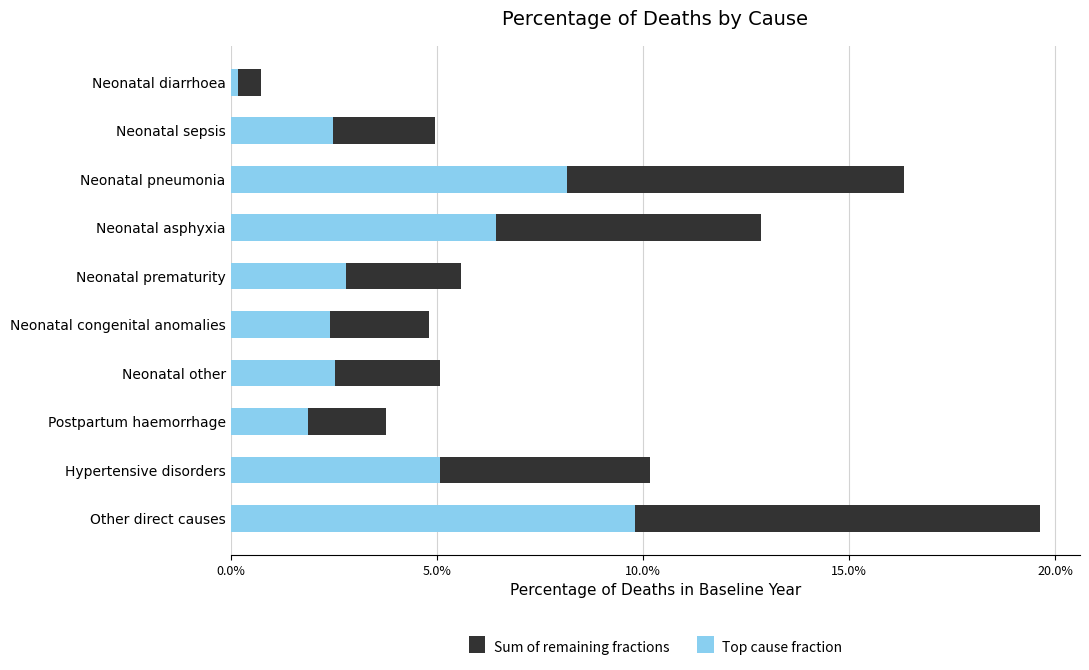

Count the number of categories in the chart.

10